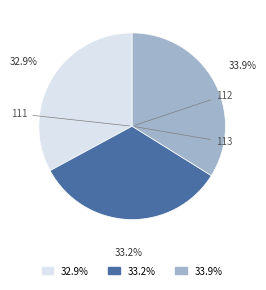

How much of the chart is everything except 111?

67.1%